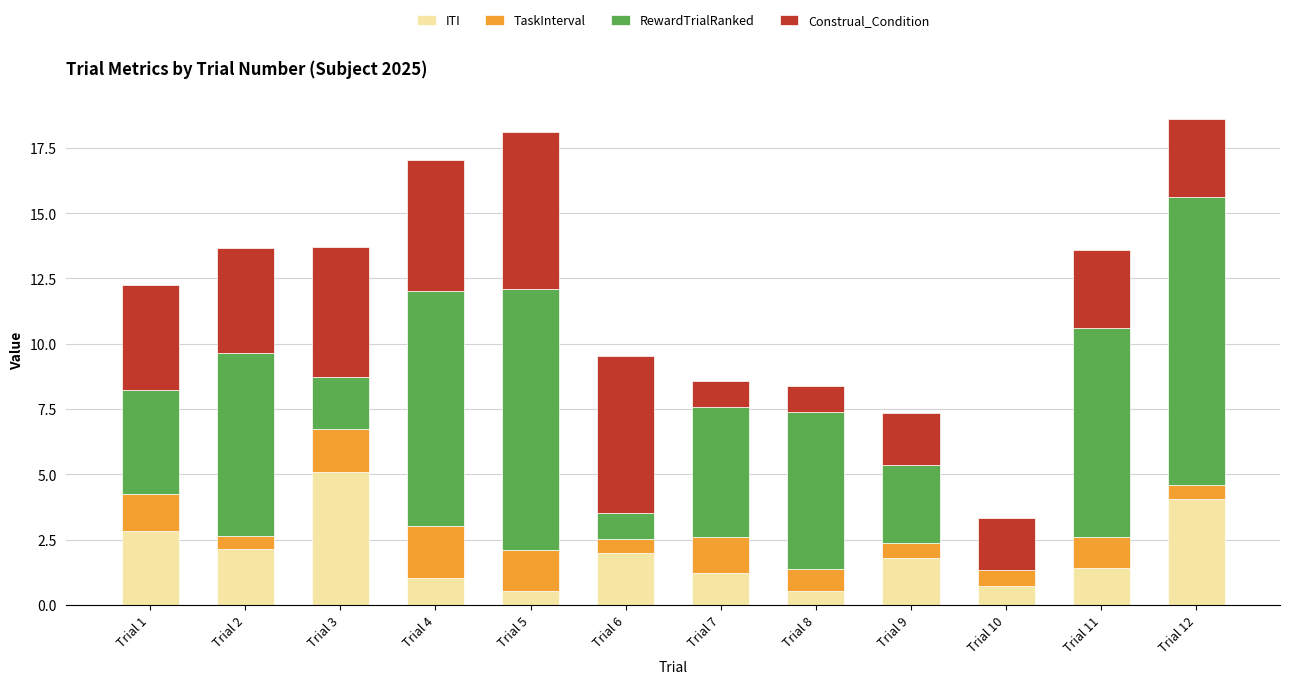

What is the highest value of the ITI series?

5.1